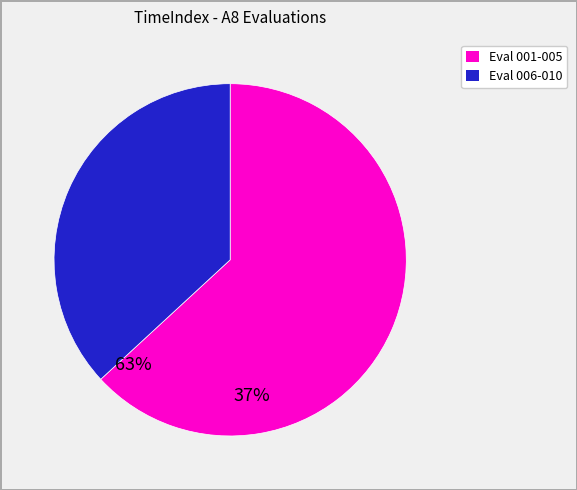

Count the number of slices in the pie.

2